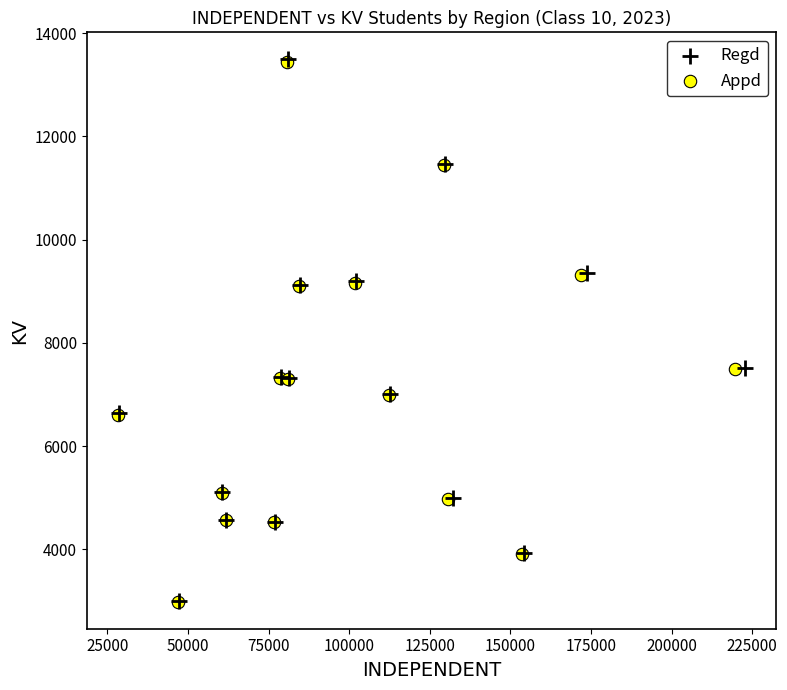

Which series has the widest spread of Y values?

Regd